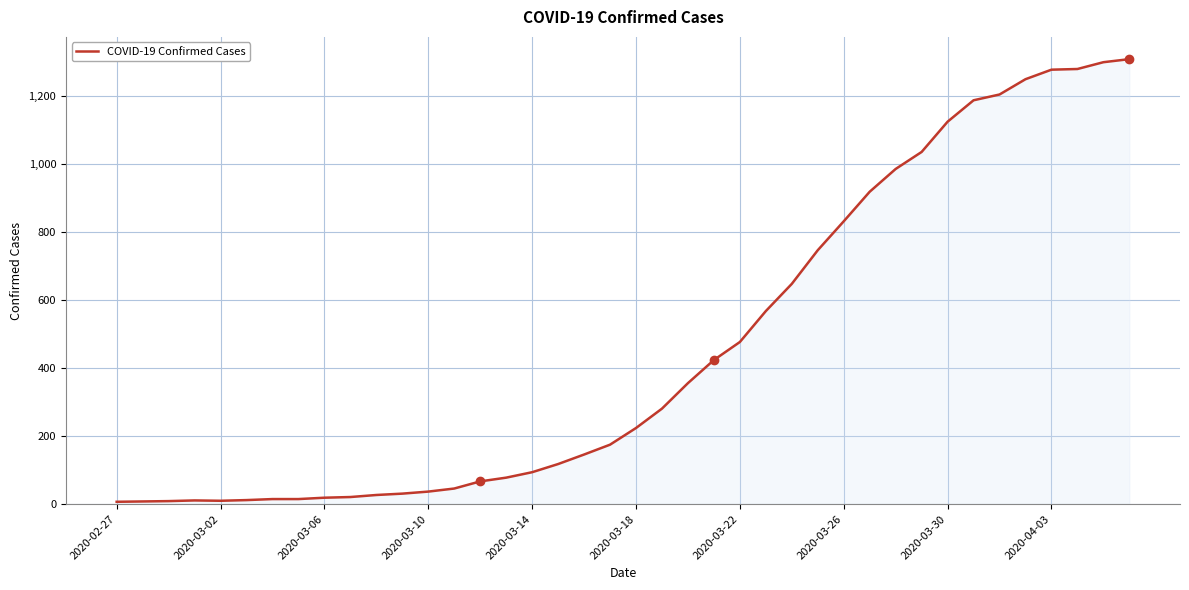

What is the greatest value displayed?

1309